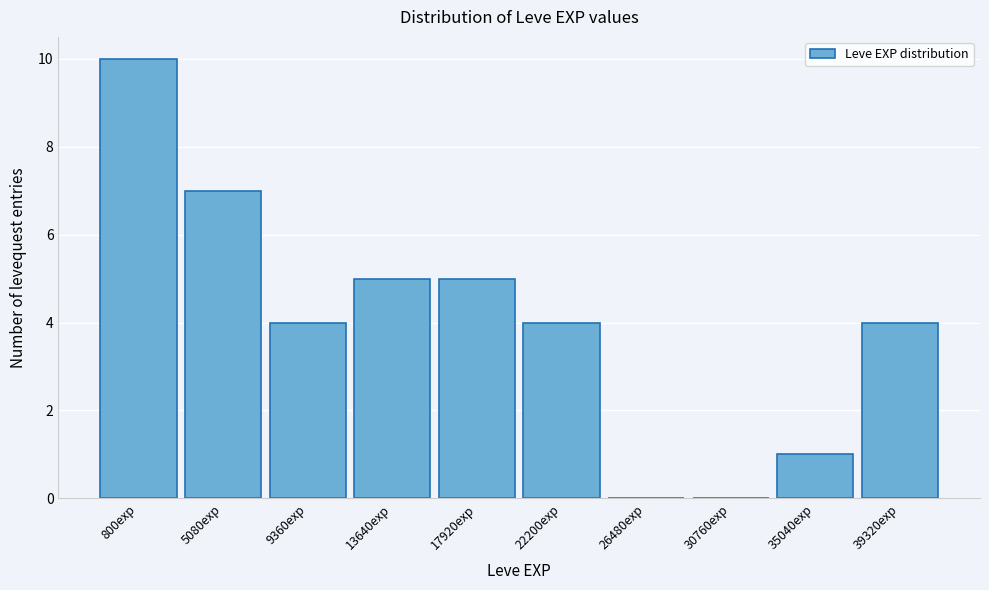

Reading right to left, what are all the values shown in this chart?

39320exp=4	35040exp=1	30760exp=0	26480exp=0	22200exp=4	17920exp=5	13640exp=5	9360exp=4	5080exp=7	800exp=10